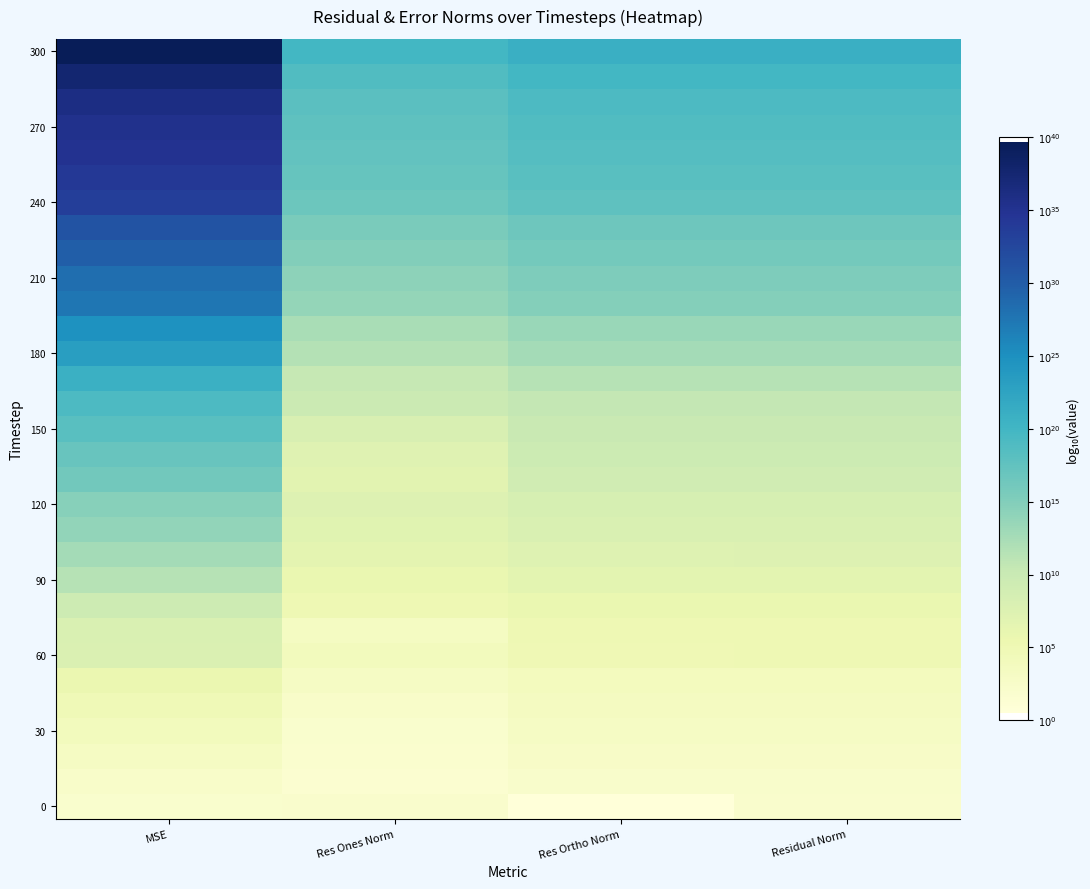

How many series are shown in this chart?

31